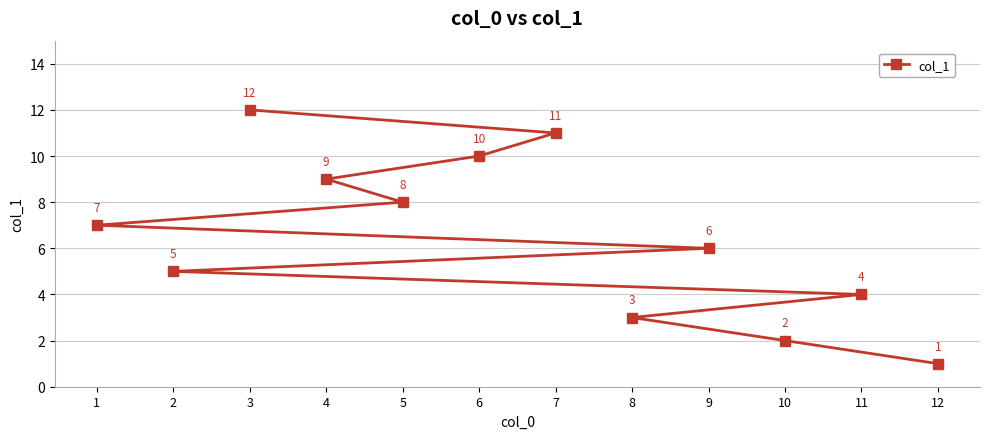

What is the smallest value displayed?

1